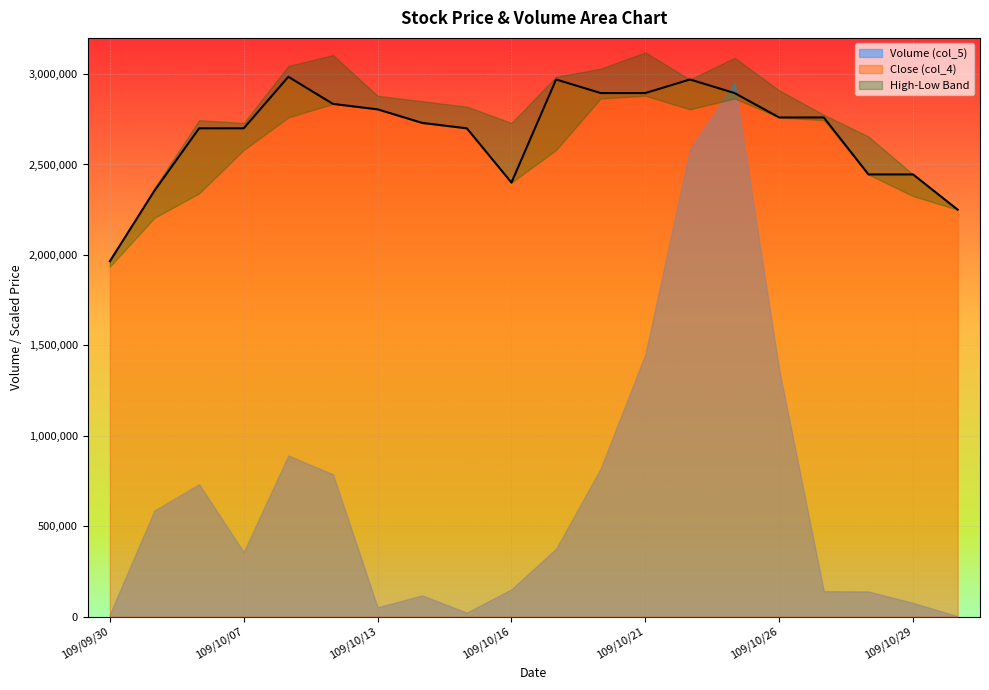

What is the difference between the second highest and minimum values in the High (col_2) series?

0.8